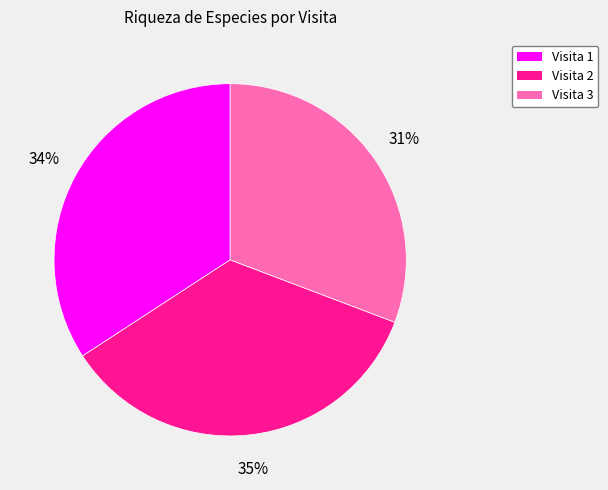

The Visita 1 slice represents 24% of the pie. True or false?

False